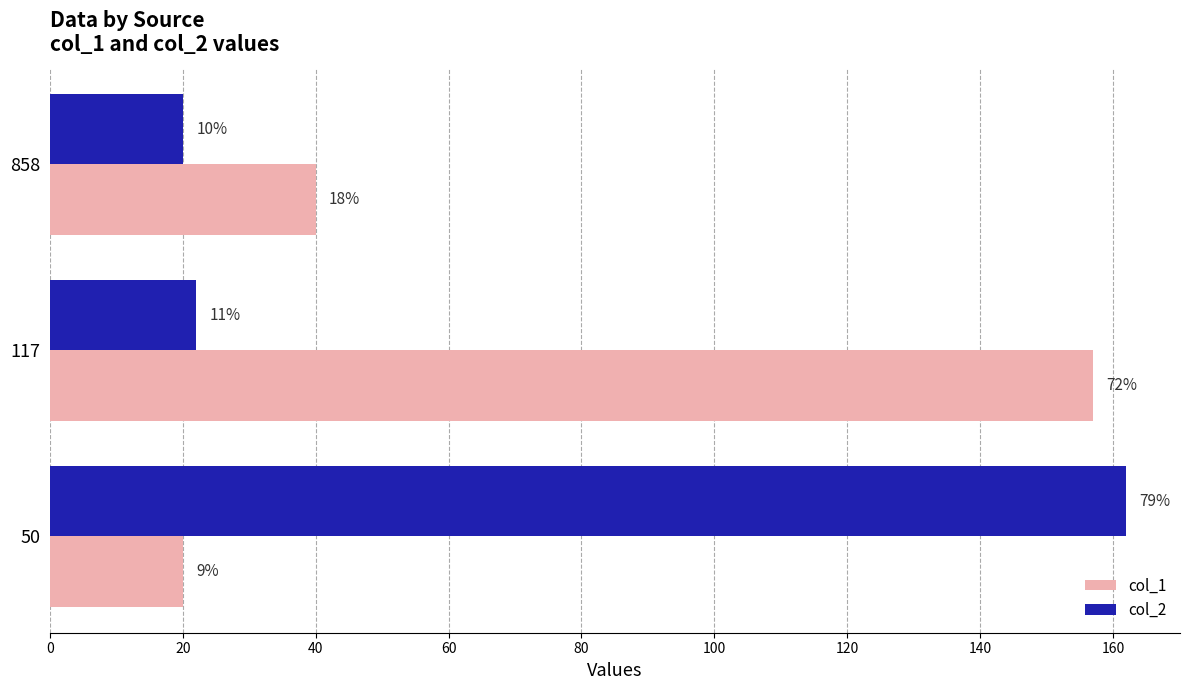

What is the lowest value of the col_2 series?

20